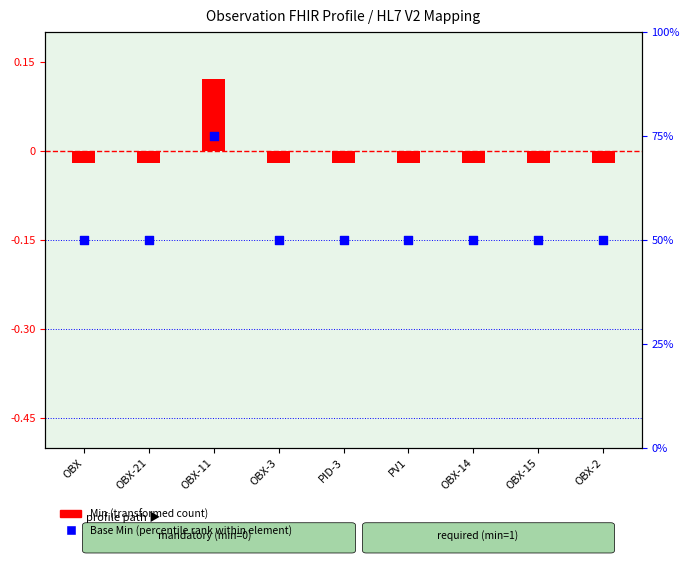

At which category is the sum across all series the highest?

OBX-11